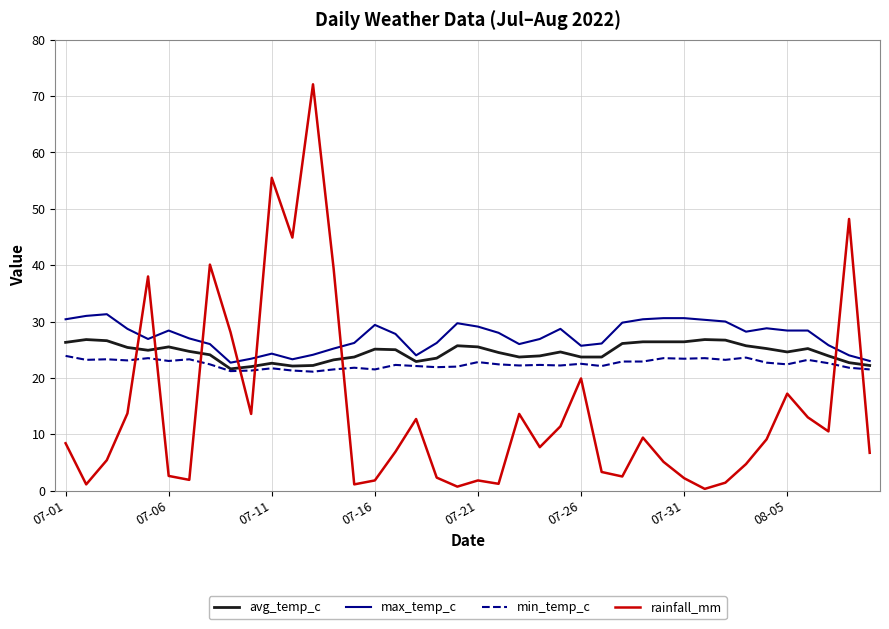

Which series has the widest spread of values?

rainfall_mm